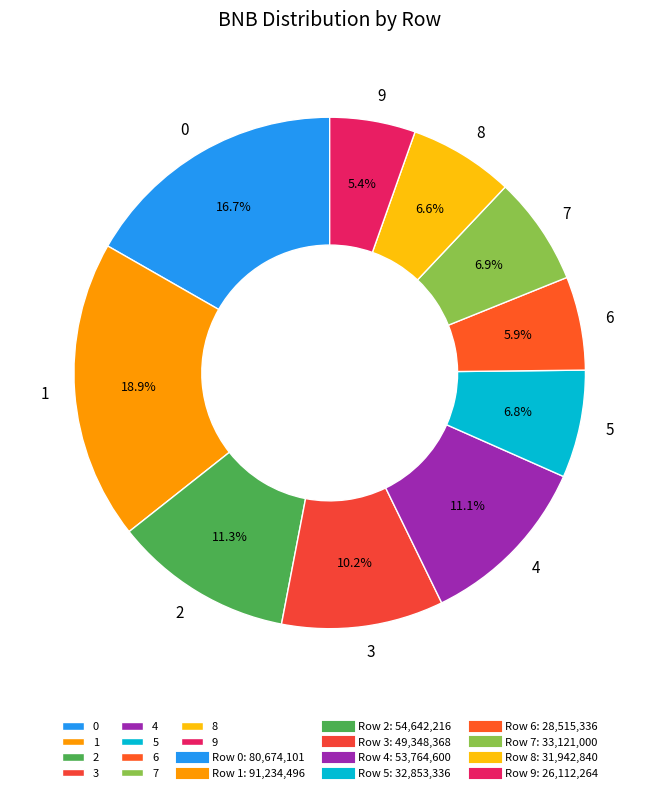

Count the number of slices in the pie.

10